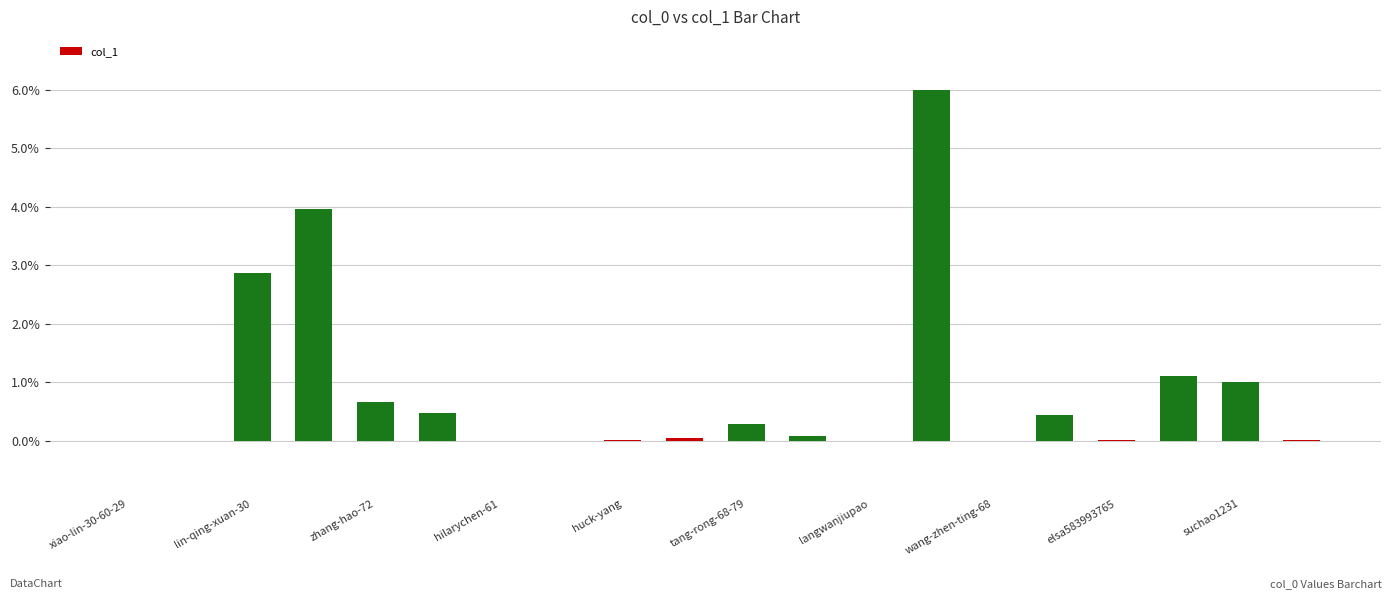

What is the greatest value displayed?

6.0